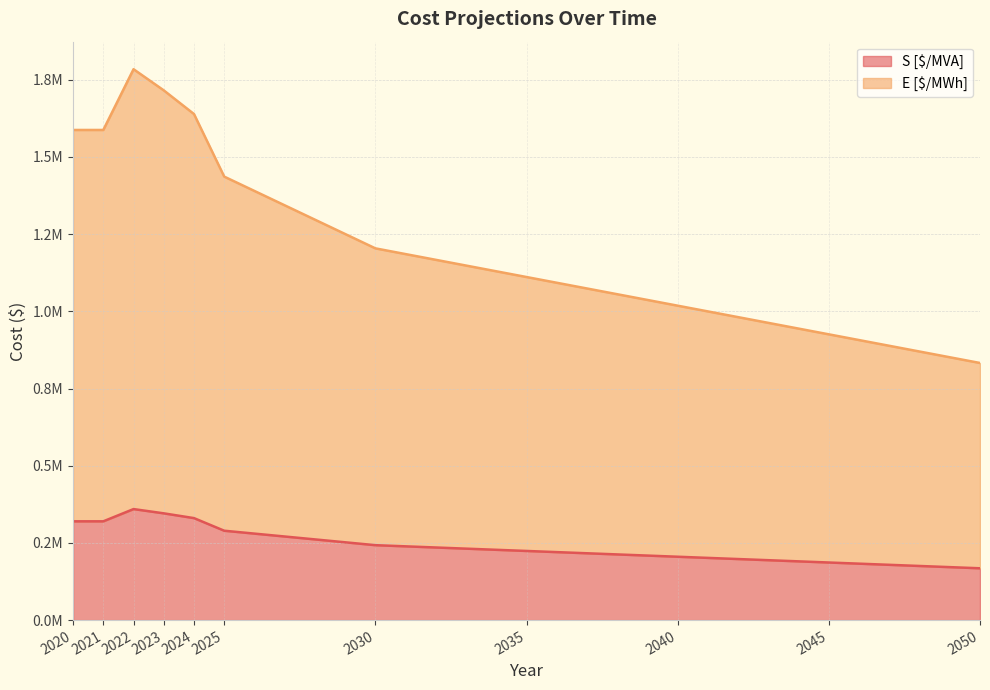

At which label does S [$/MVA] first exceed 289439?

2020